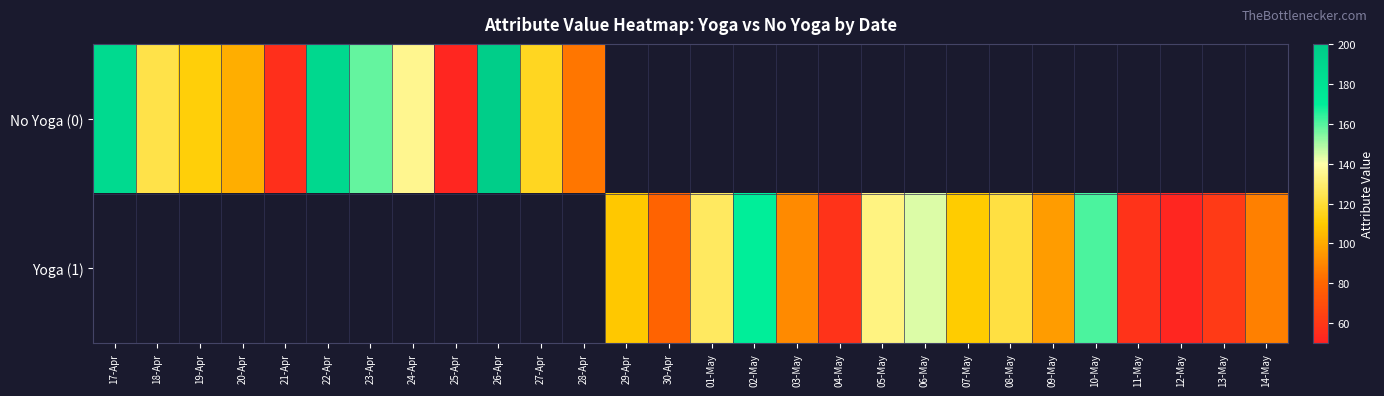

The value of Yoga (1) at 09-May is 96.0. True or false?

True